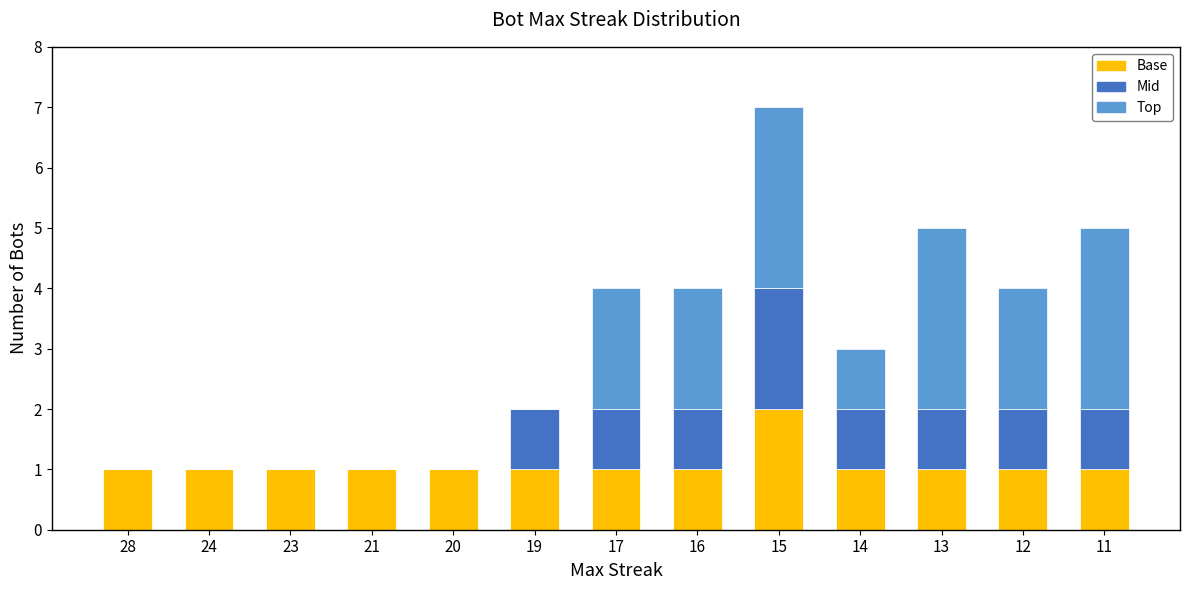

Does the chart contain stacked bars?

Yes